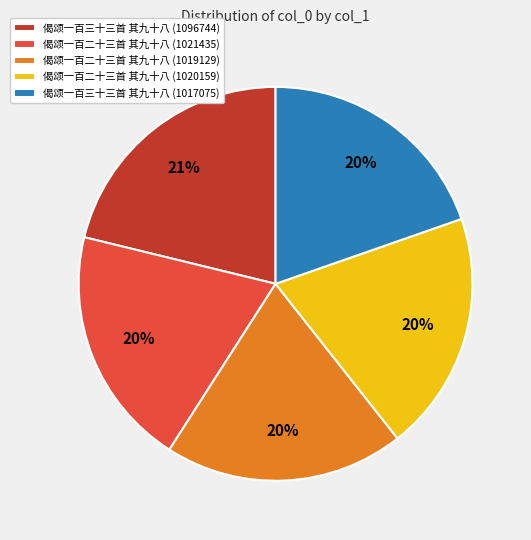

What is the largest slice in the pie chart?

偈颂一百三十三首 其九十八 (1096744)